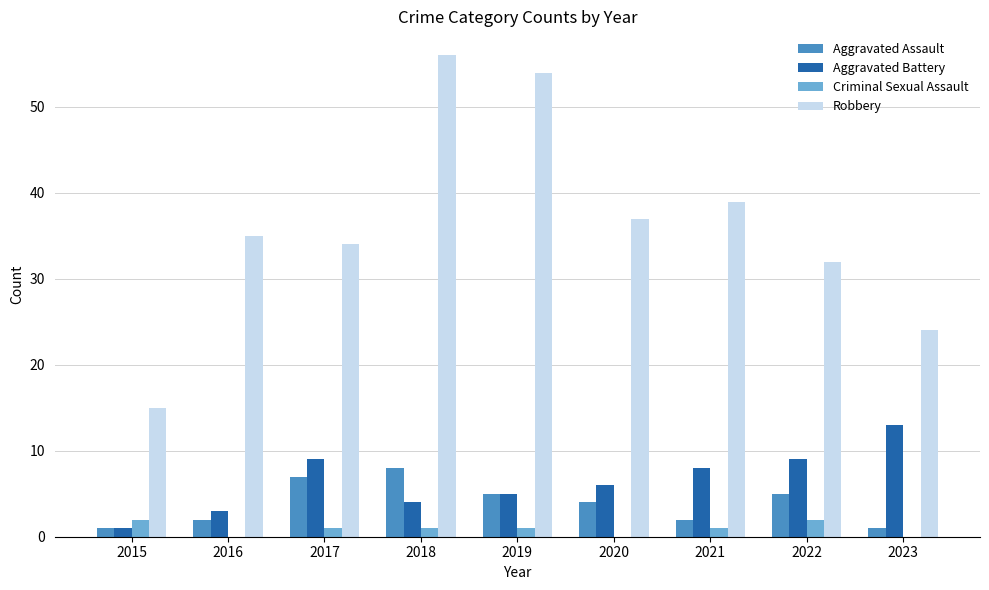

What is the sum of all Criminal Sexual Assault values?

8